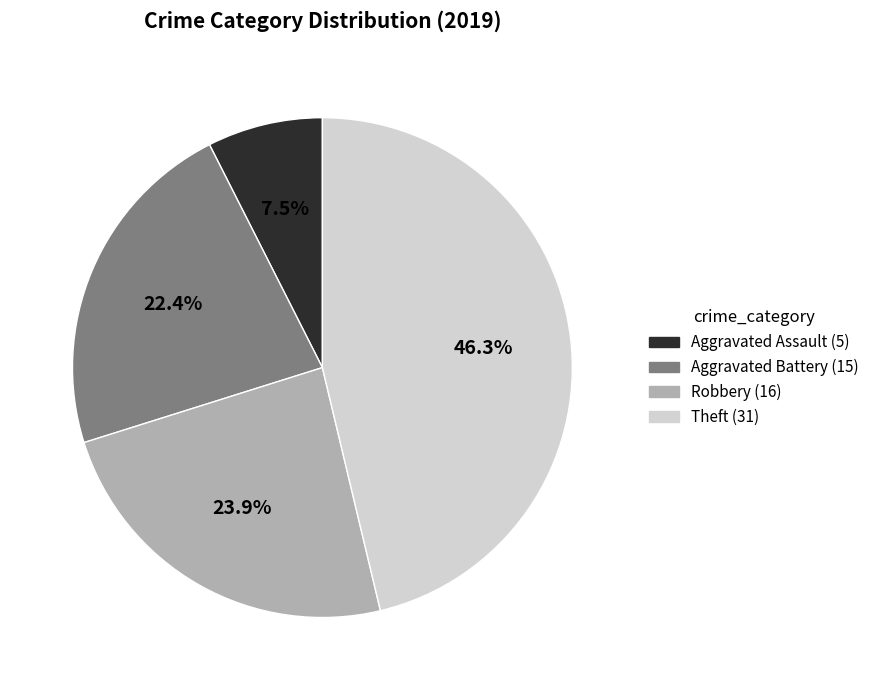

Is there any slice that represents more than half of the pie?

No